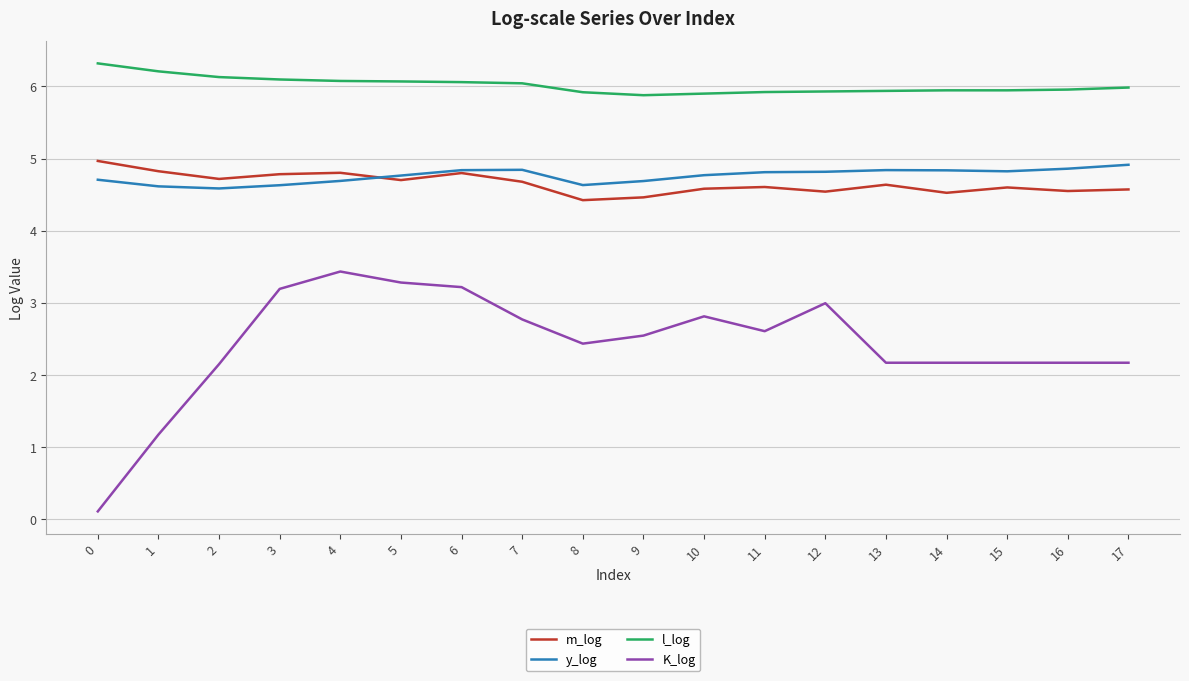

How many lines are shown in the chart?

4